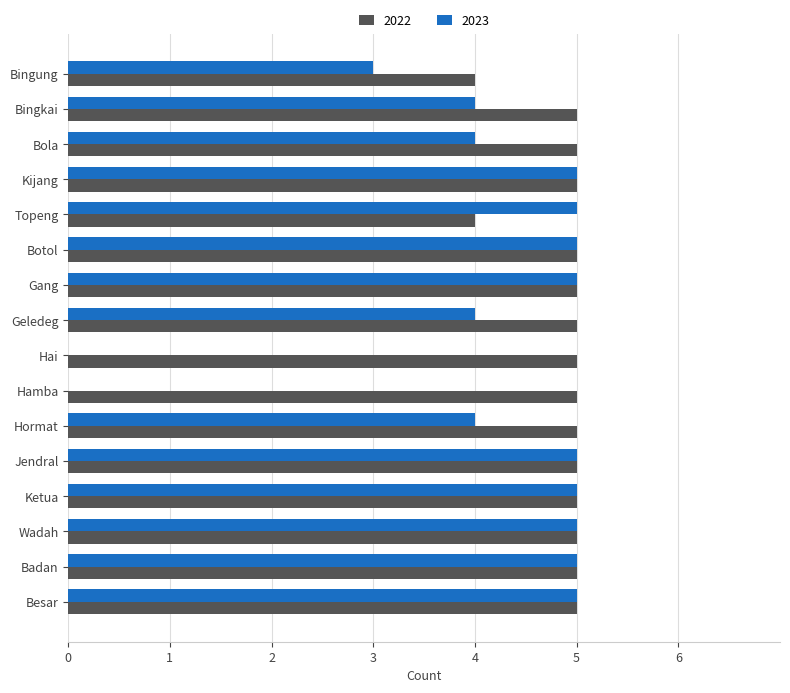

What is the maximum value shown in the chart?

5